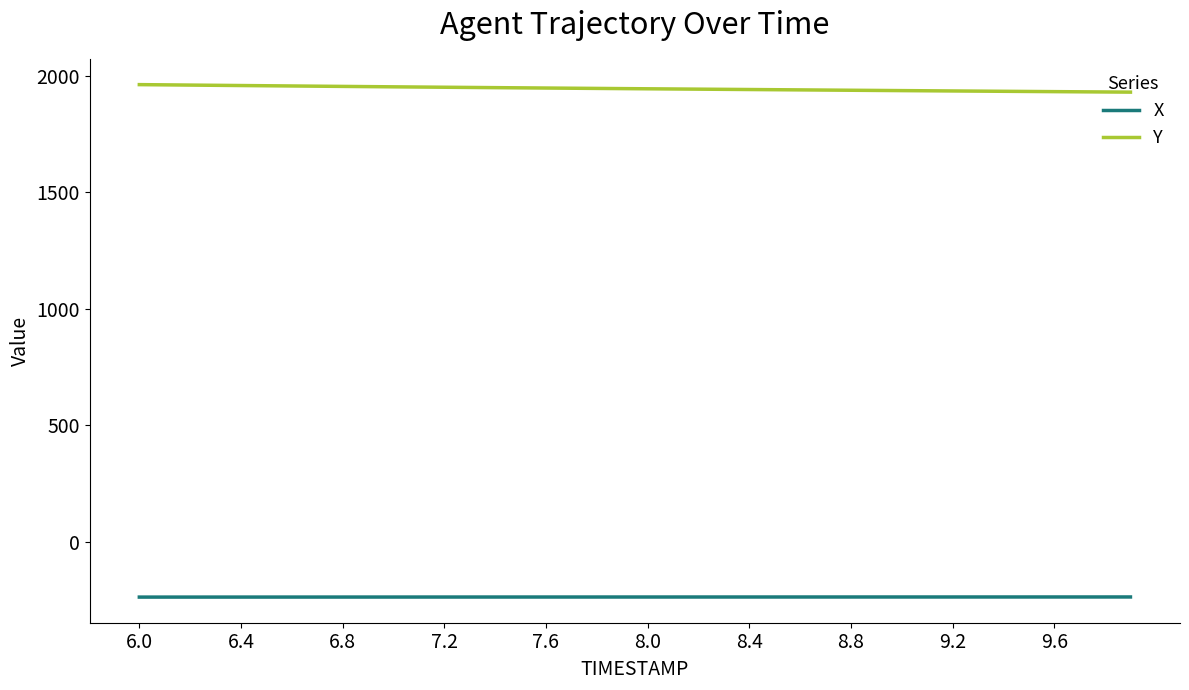

Which series has the largest total across all categories?

Y